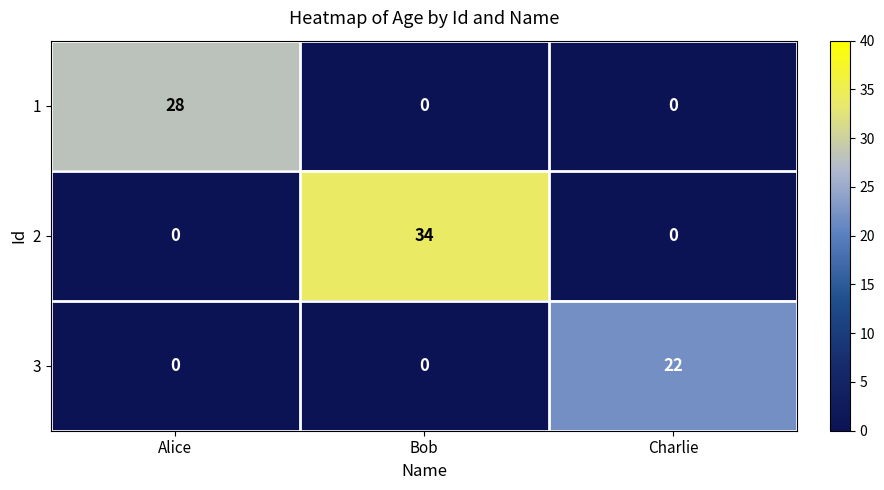

Rank the series by their average value, from lowest to highest.

3, 1, 2